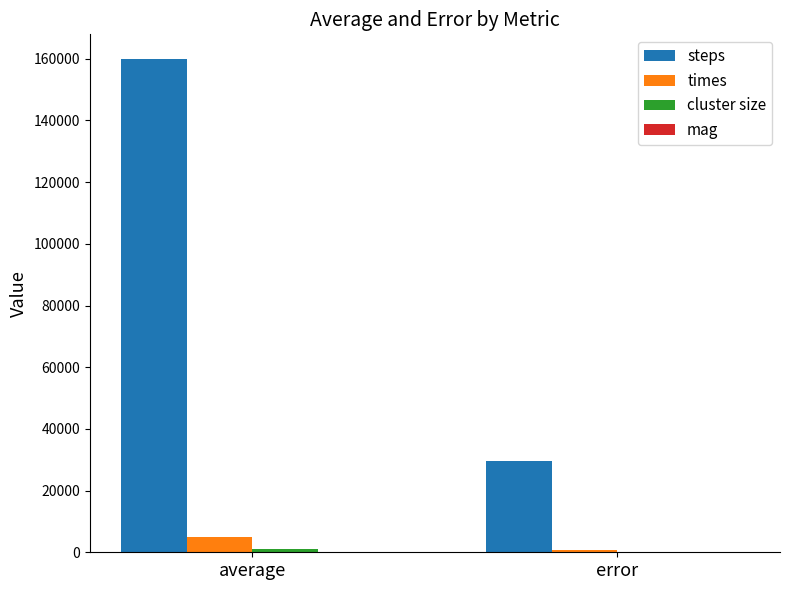

Which series has the largest total across all categories?

steps